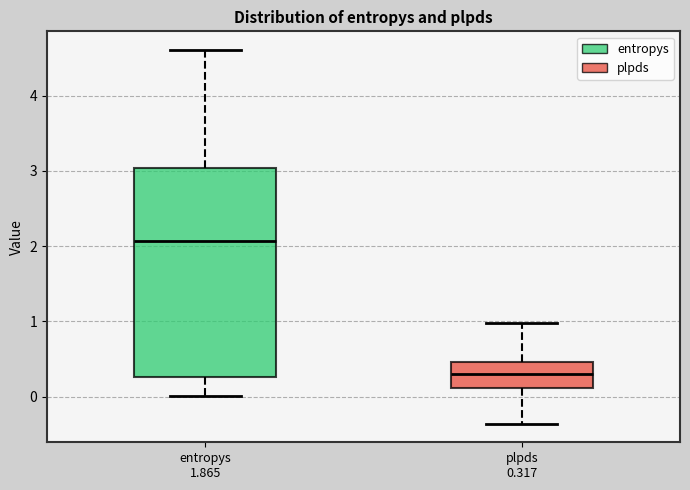

Reading left to right, transcribe this box plot: for each box, give where its median line is, the range the box spans, and where its two whiskers end, as read against the y-axis. The values are not printed on the chart, so give them approximately, as read against the axis.

entropys 1.865: median 2.1, box 0.3 to 3.0, whiskers 0.0 to 4.6
plpds 0.317: median 0.3, box 0.1 to 0.5, whiskers -0.4 to 1.0